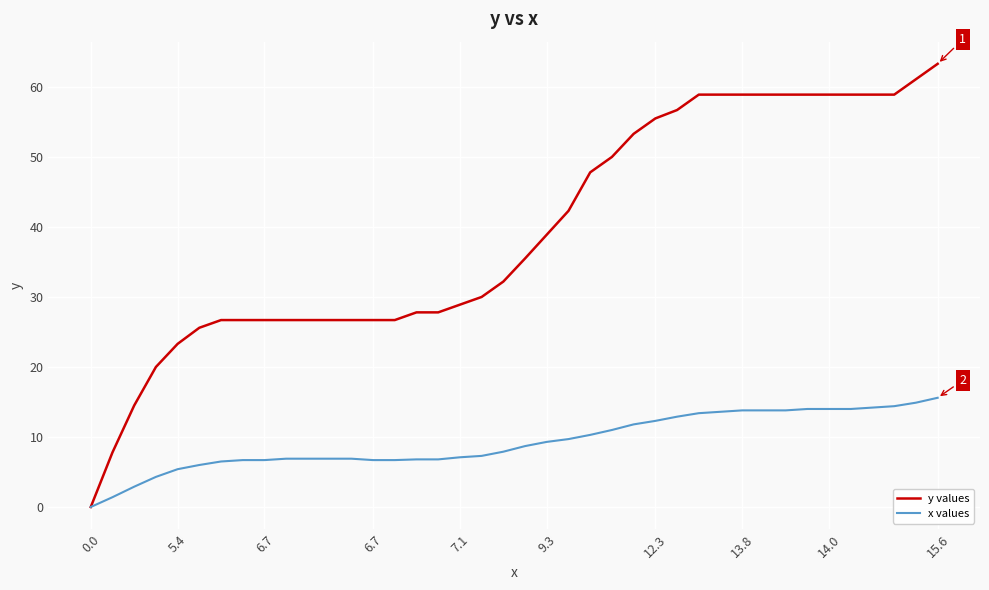

Rank the series by their average value, from highest to lowest.

y values, x values